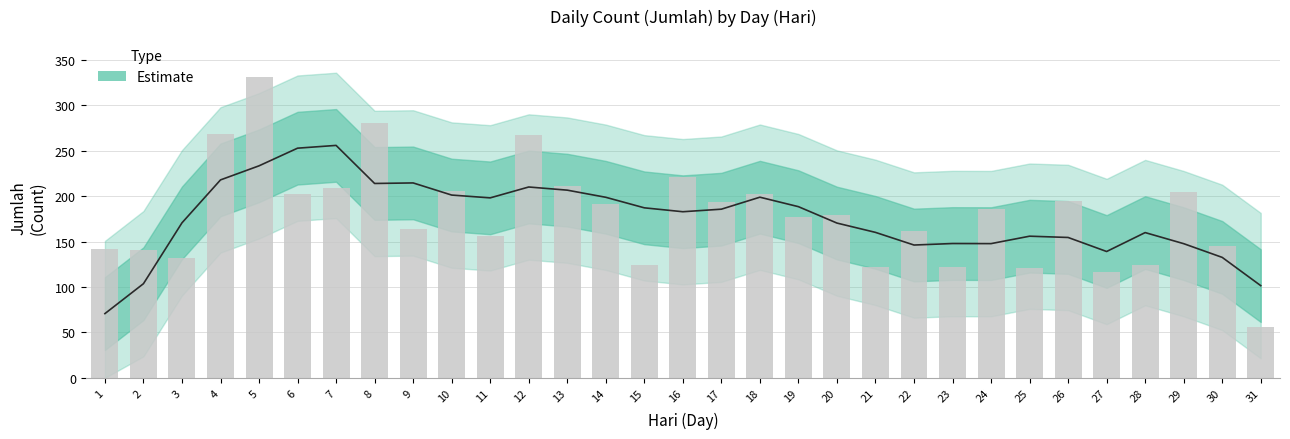

Reading left to right, transcribe all the data shown in this chart.

141.9	140.8	131.7	267.9	330.9	202.8	209.4	280.1	163.3	205.2	156.0	267.7	211.2	191.3	124.6	221.3	194.0	202.5	177.4	179.6	121.8	161.5	121.7	186.2	121.4	194.2	116.1	124.4	204.7	145.4	55.7